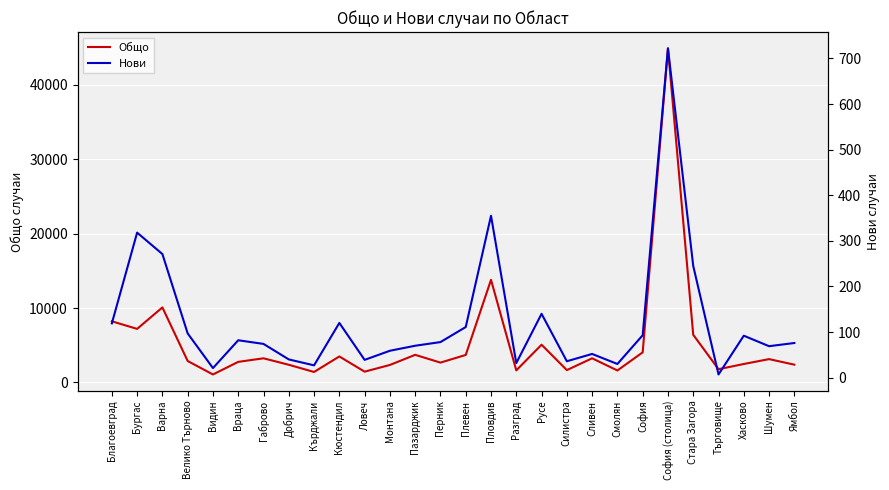

At which label does Общо first exceed 3139?

Благоевград